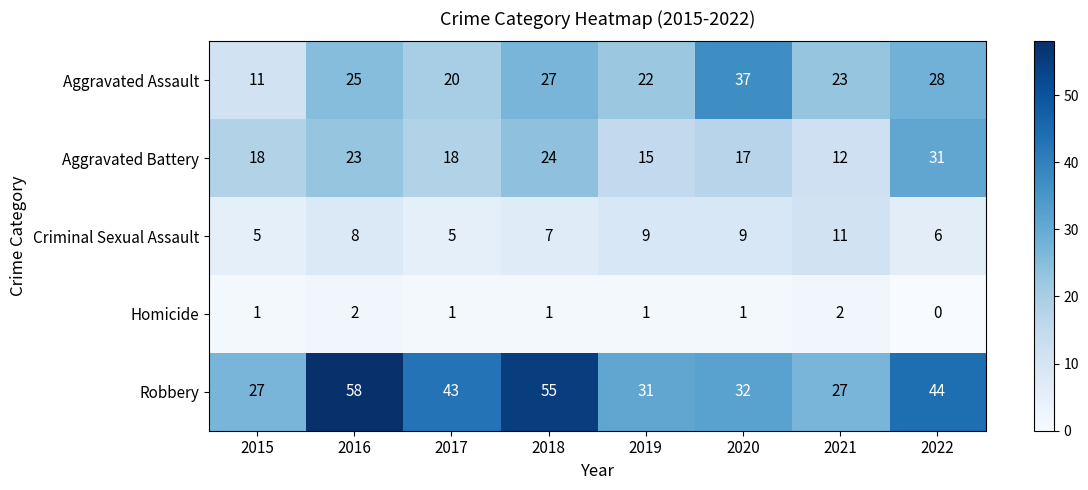

What is the difference between the Aggravated Battery values at 2021 and 2015?

6